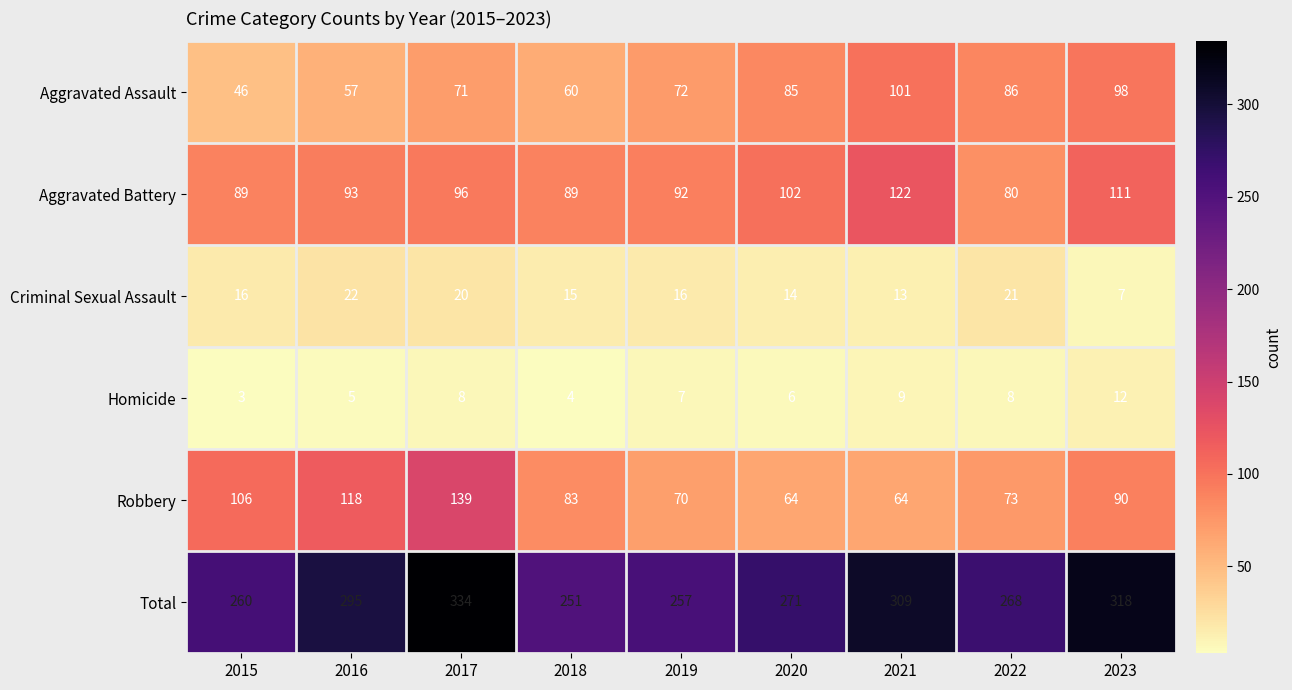

What is the difference between the highest and lowest values at 2016?

290